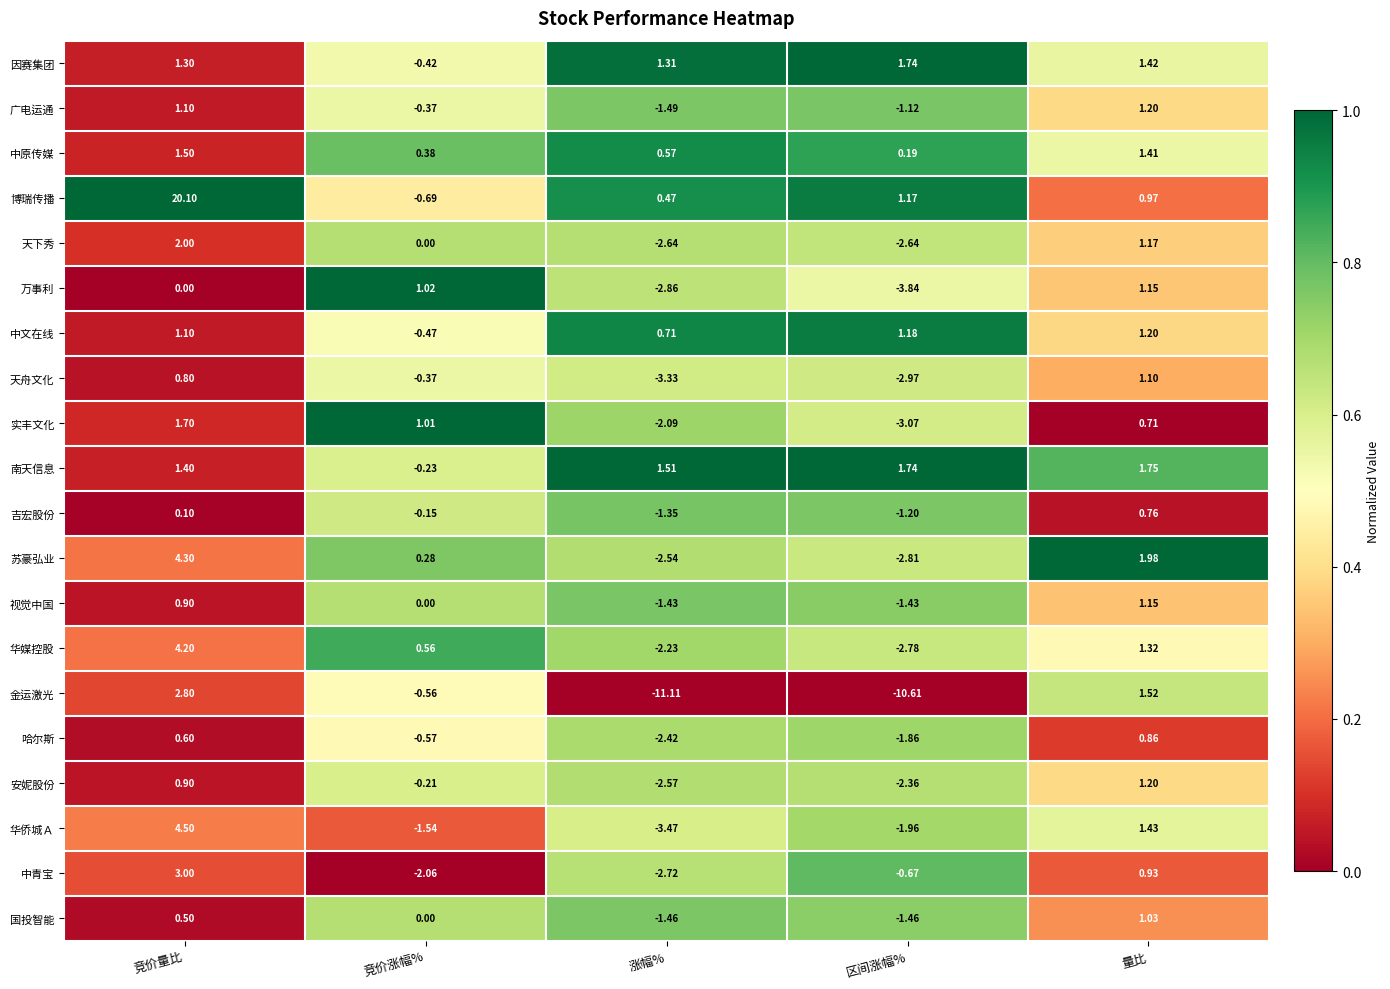

At which category does the chart reach its minimum across all series?

涨幅%